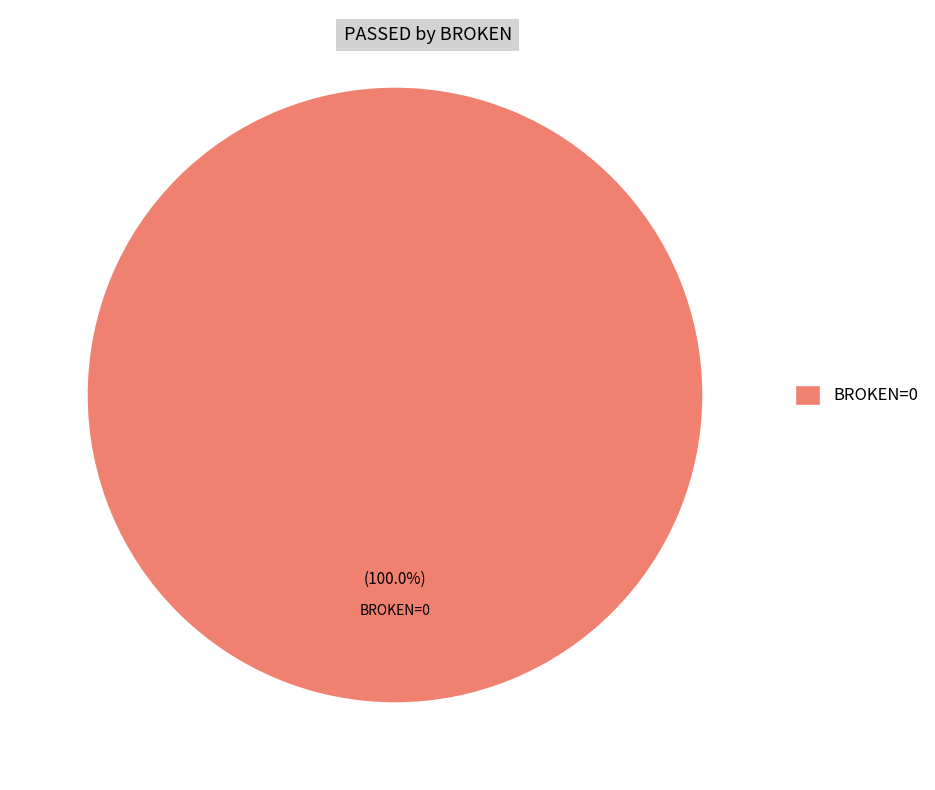

How many slices are in this pie chart?

1